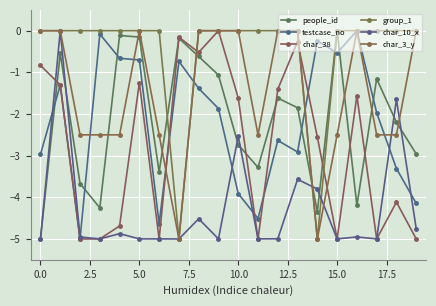

What is the lowest value of the char_38 series?

-5.0